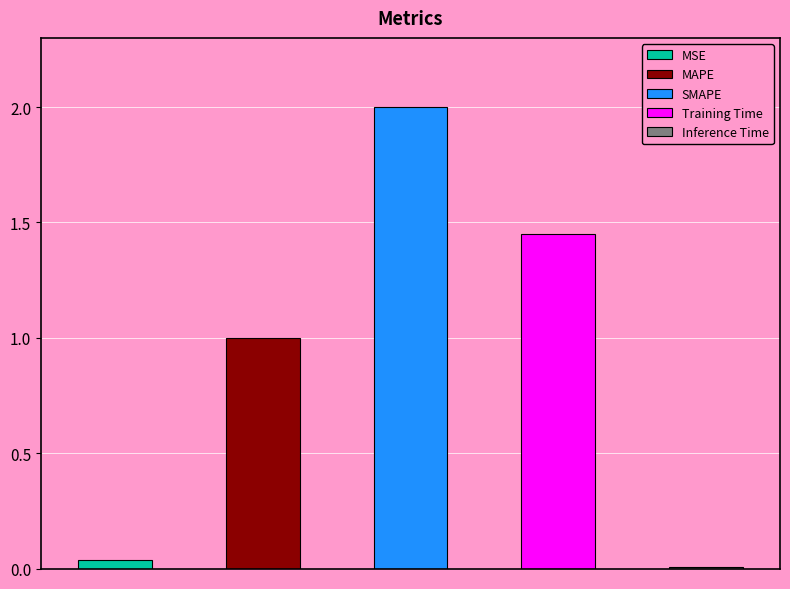

True or false: the data shows 1.0 at MAPE.

True